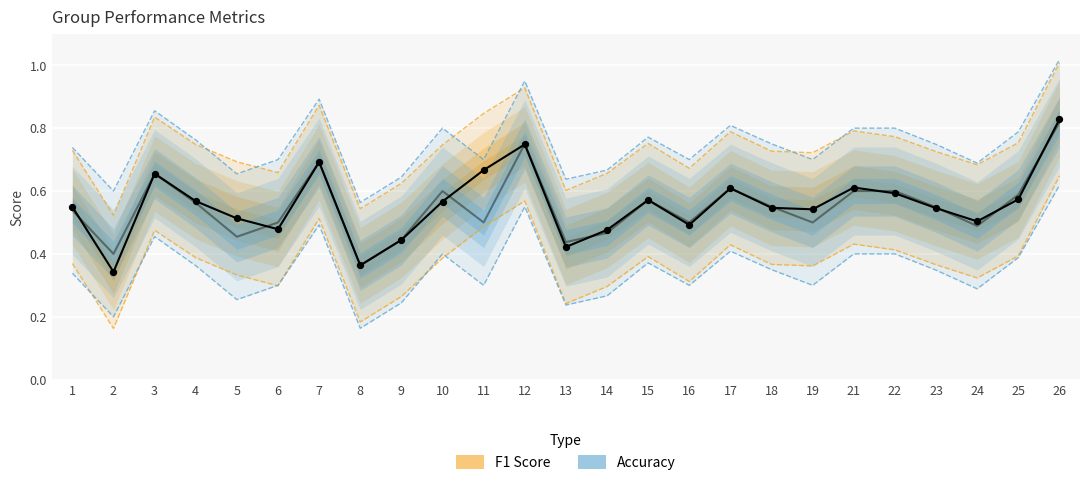

Between 3 and 25, which is larger?

3